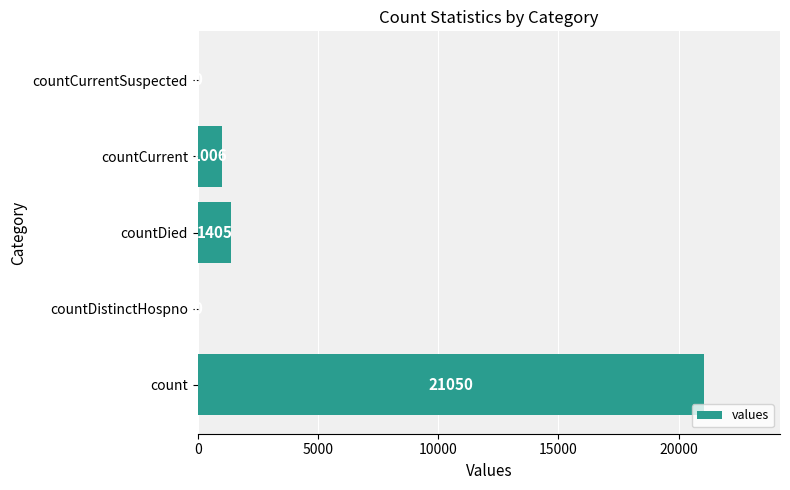

Reading bottom to top, extract all data points from this chart.

count=21050	countDistinctHospno=0	countDied=1405	countCurrent=1006	countCurrentSuspected=0